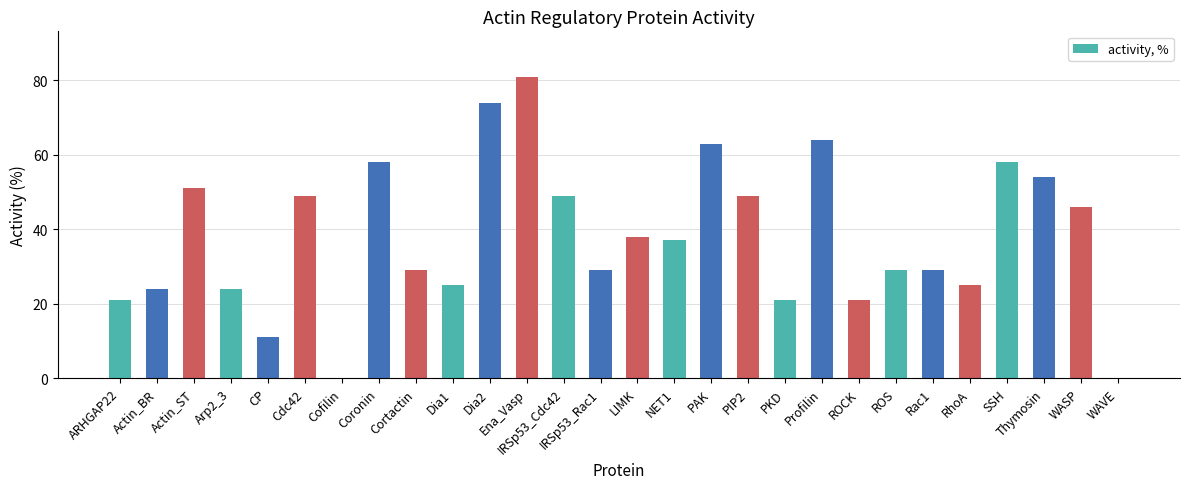

Reading right to left, transcribe all the data shown in this chart.

0	46	54	58	25	29	29	21	64	21	49	63	37	38	29	49	81	74	25	29	58	0	49	11	24	51	24	21